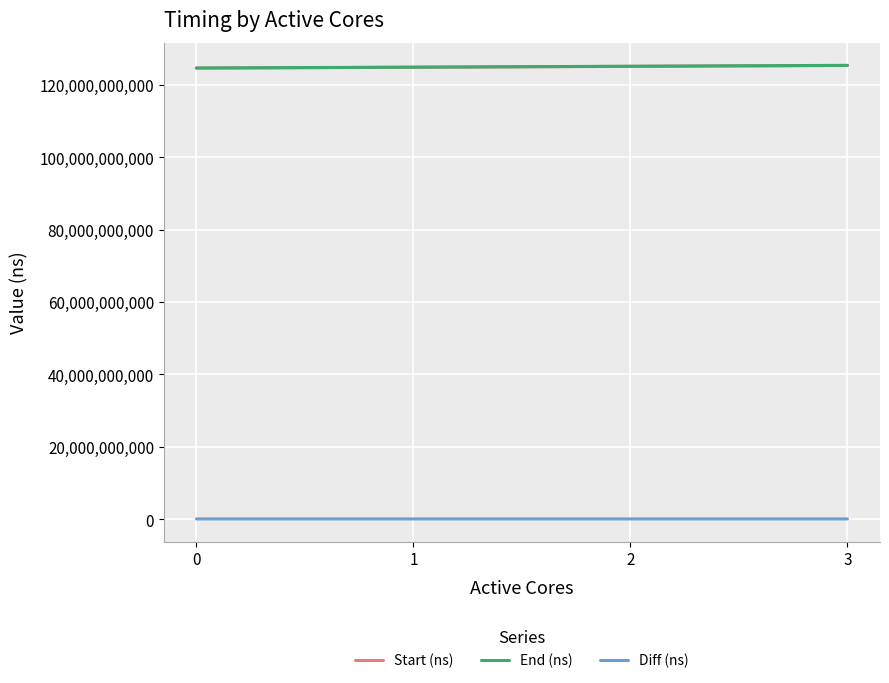

True or false: Start (ns) and Diff (ns) cross at least once.

False